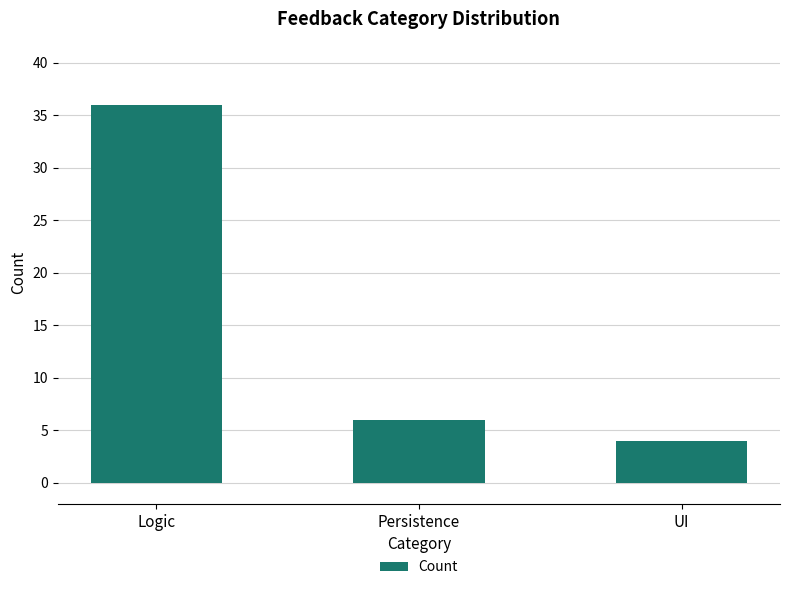

What is the minimum value shown in the chart?

4